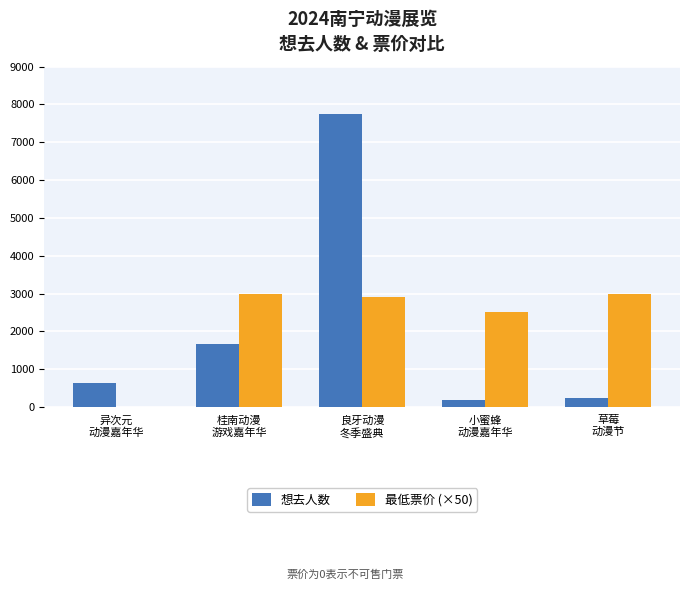

What are all the series names shown in the legend?

想去人数, 最低票价 (×50)